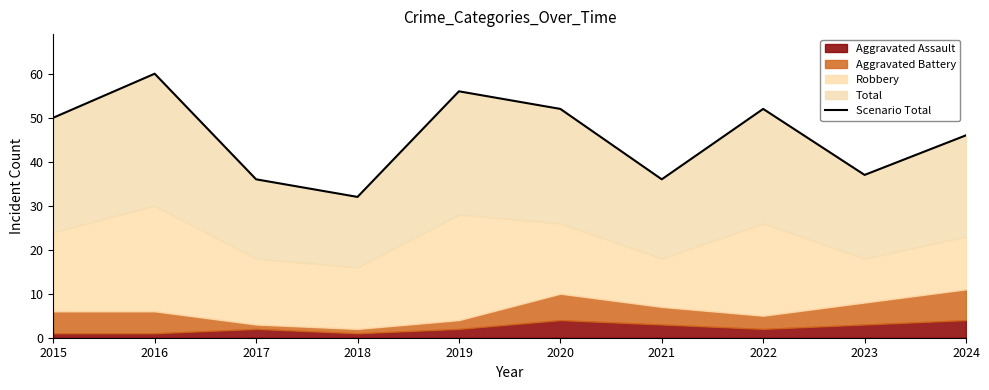

What is the change in value from 2016 to 2018?

-28